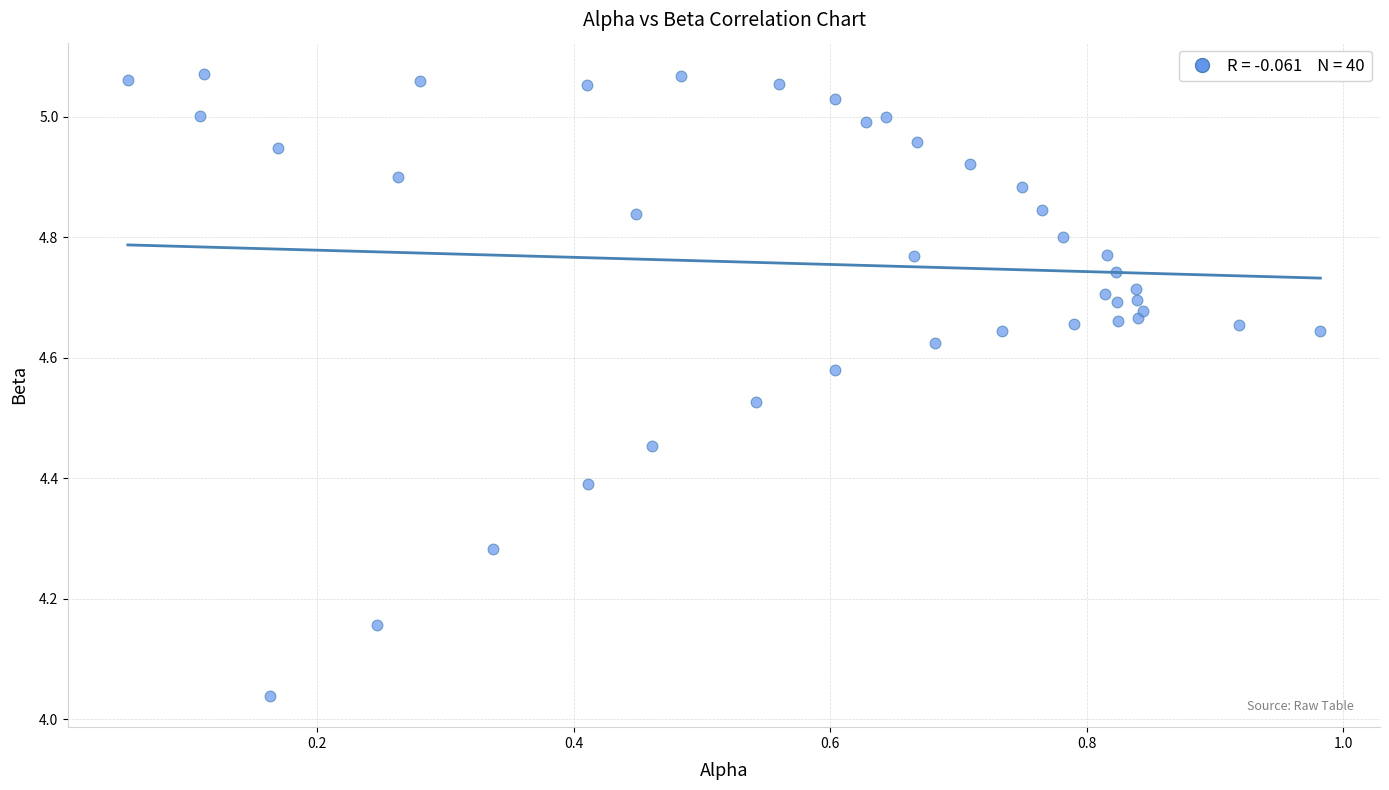

What is the range of Y values (max minus min)?

1.0